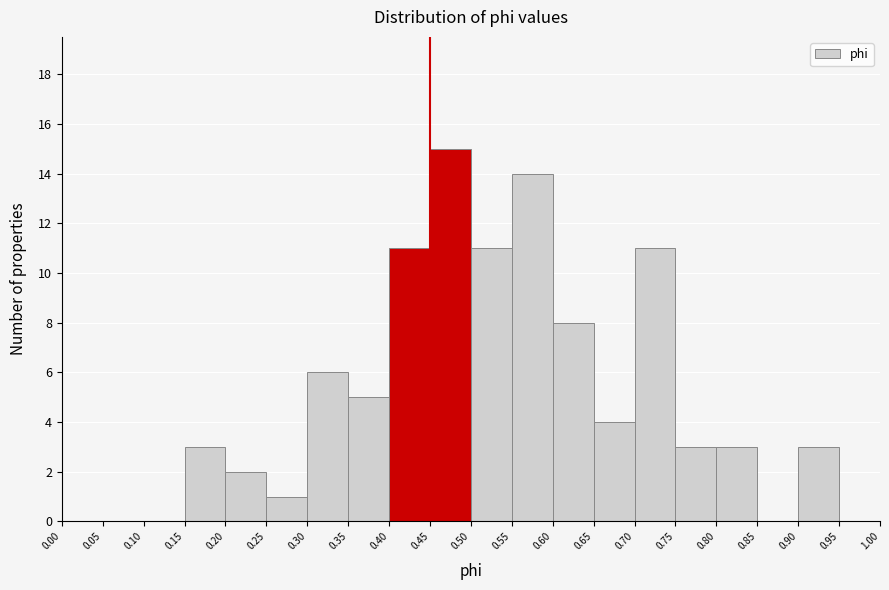

Reading left to right, transcribe this chart: for each bar, give the range it covers on the x-axis and its height. The values are not printed on the chart, so give them approximately, as read against the axis.

0.00 to 0.05: 0
0.05 to 0.10: 0
0.10 to 0.15: 0
0.15 to 0.20: 3
0.20 to 0.25: 2
0.25 to 0.30: 1
0.30 to 0.35: 6
0.35 to 0.40: 5
0.40 to 0.45: 11
0.45 to 0.50: 15
0.50 to 0.55: 11
0.55 to 0.60: 14
0.60 to 0.65: 8
0.65 to 0.70: 4
0.70 to 0.75: 11
0.75 to 0.80: 3
0.80 to 0.85: 3
0.85 to 0.90: 0
0.90 to 0.95: 3
0.95 to 1.00: 0